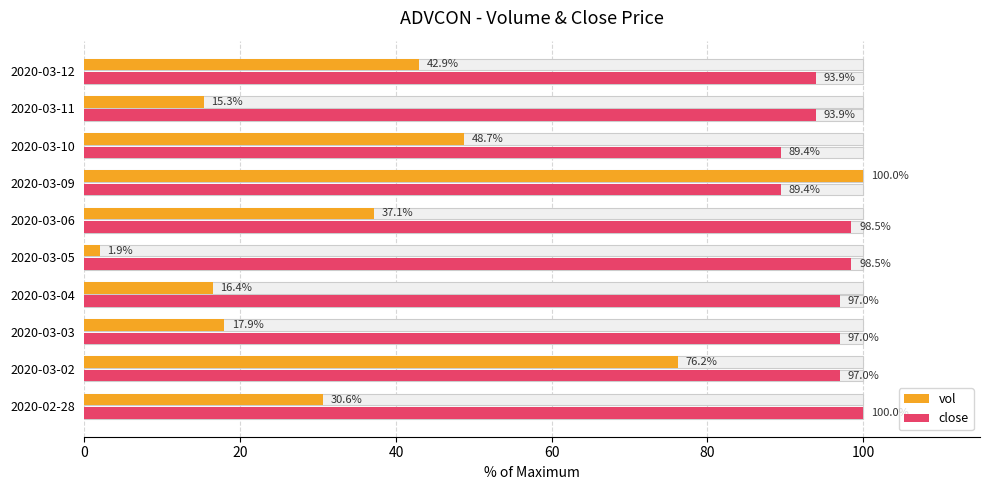

Rank the series at 2020-03-04 from lowest to highest value.

vol, close